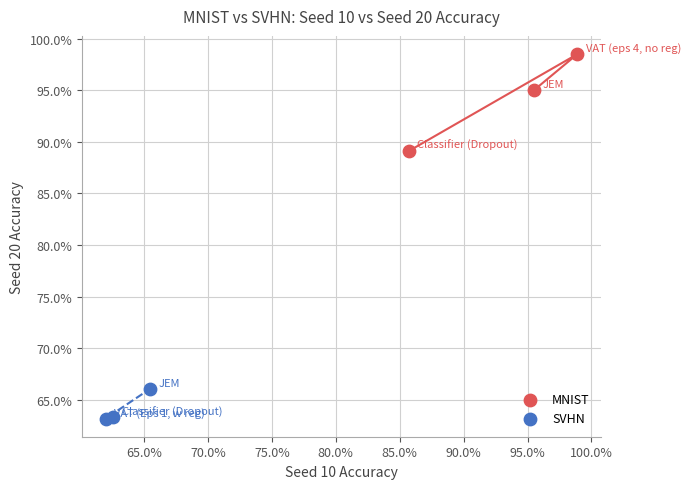

Which series reaches the maximum Y coordinate?

MNIST